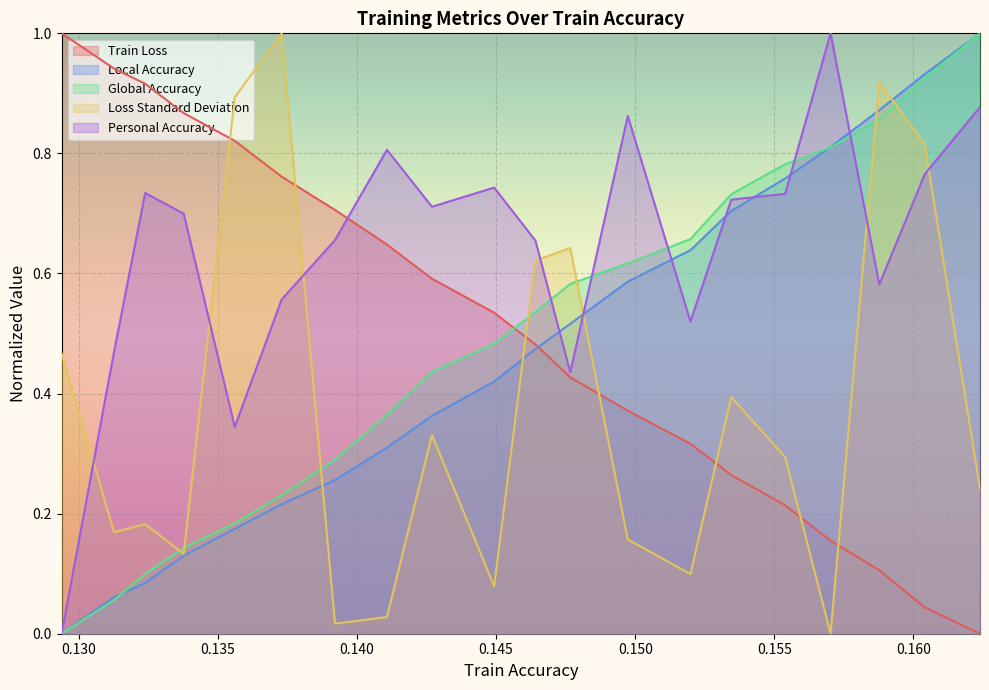

How many values in Loss Standard Deviation are above zero?

19